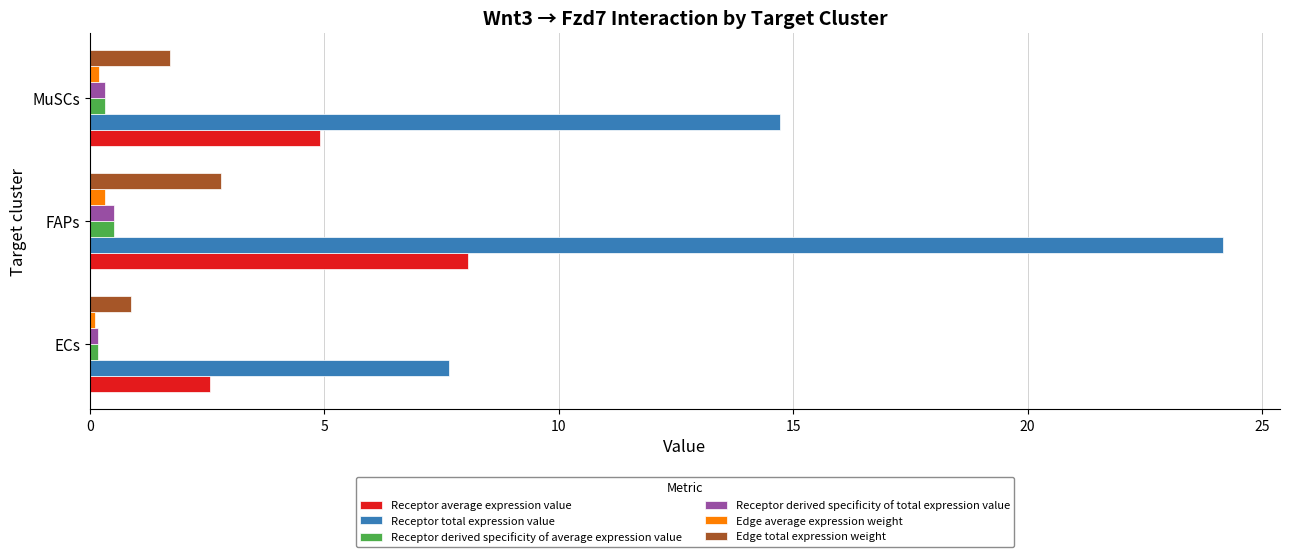

What is the average value of the Receptor derived specificity of average expression value series?

0.3